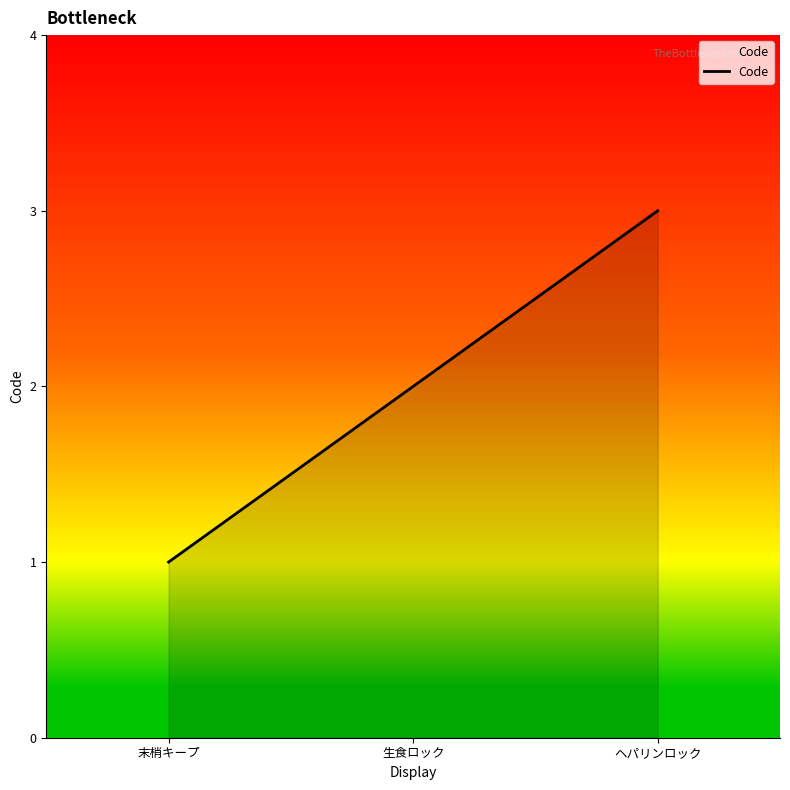

True or false: the data shows 1 at 末梢キープ.

True